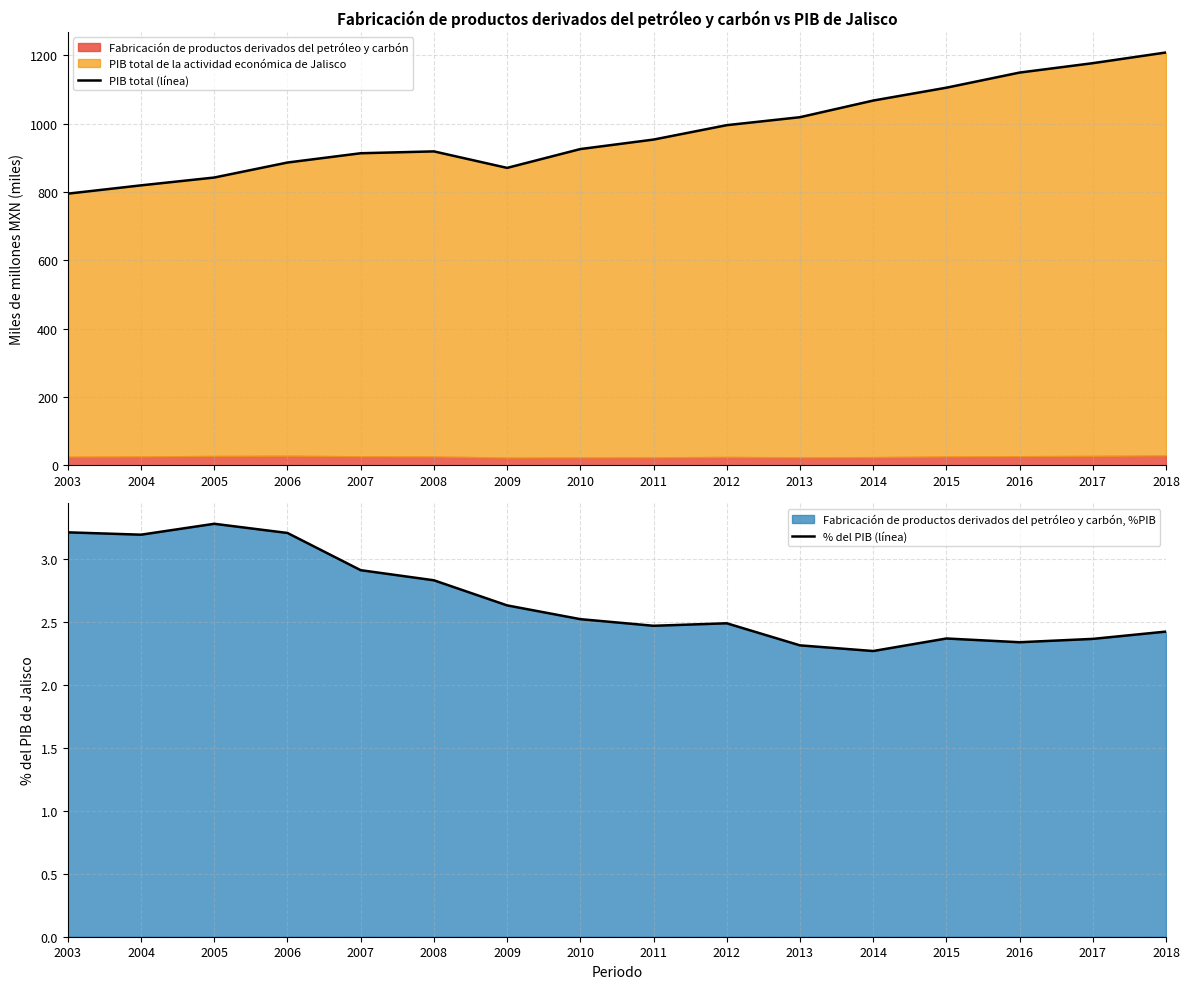

What is the difference between the maximum and second lowest values in the % del PIB (línea) series?

1.0